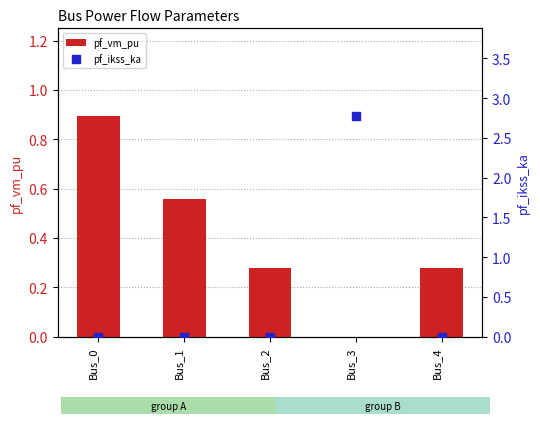

Which series has the widest spread of Y values?

pf_ikss_ka